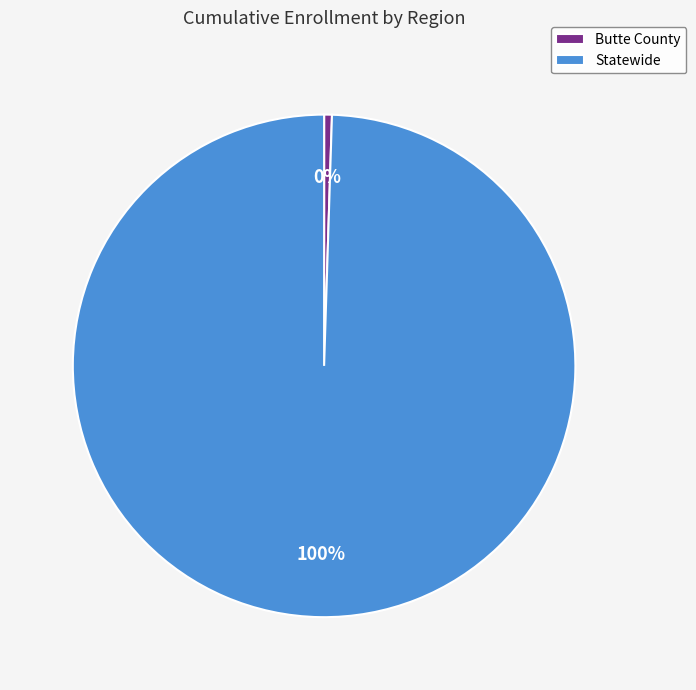

To the nearest percent, what is the combined percentage of Statewide and Butte County?

100%